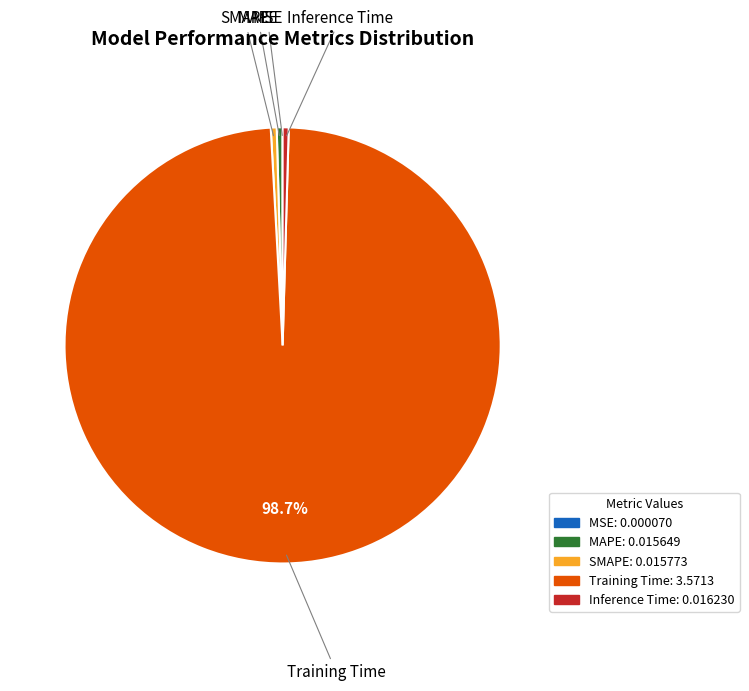

Does Training Time account for over 50% of the chart?

Yes